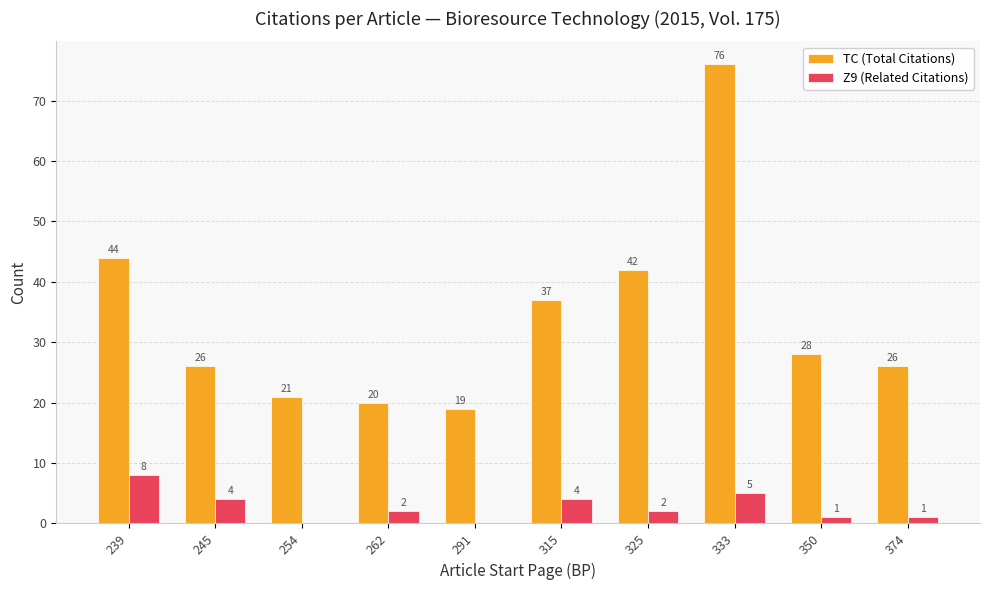

How many Z9 (Related Citations) values are between 1 and 4?

6